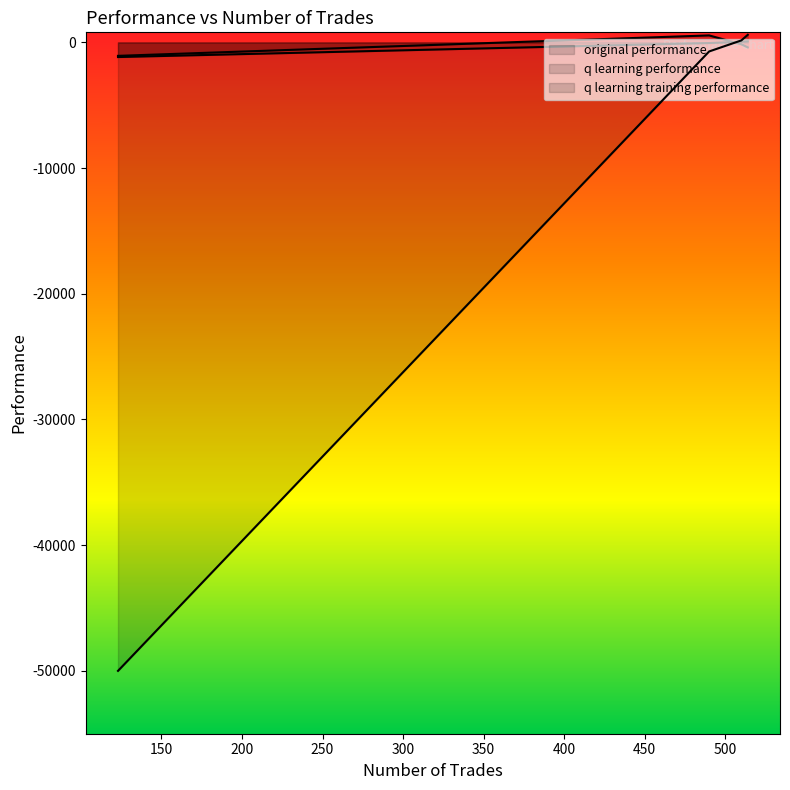

At which category is the sum across all series the highest?

514